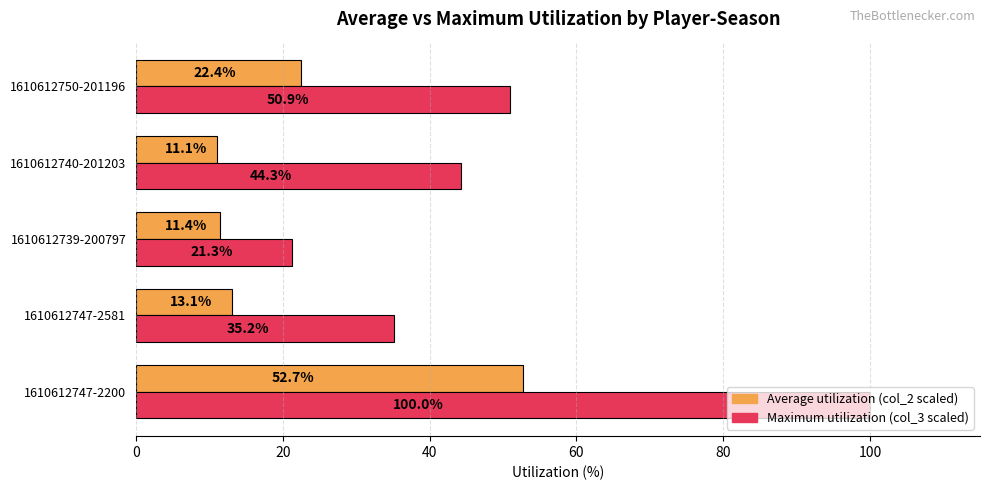

Rank the series by their average value, from highest to lowest.

Maximum utilization (col_3 scaled), Average utilization (col_2 scaled)